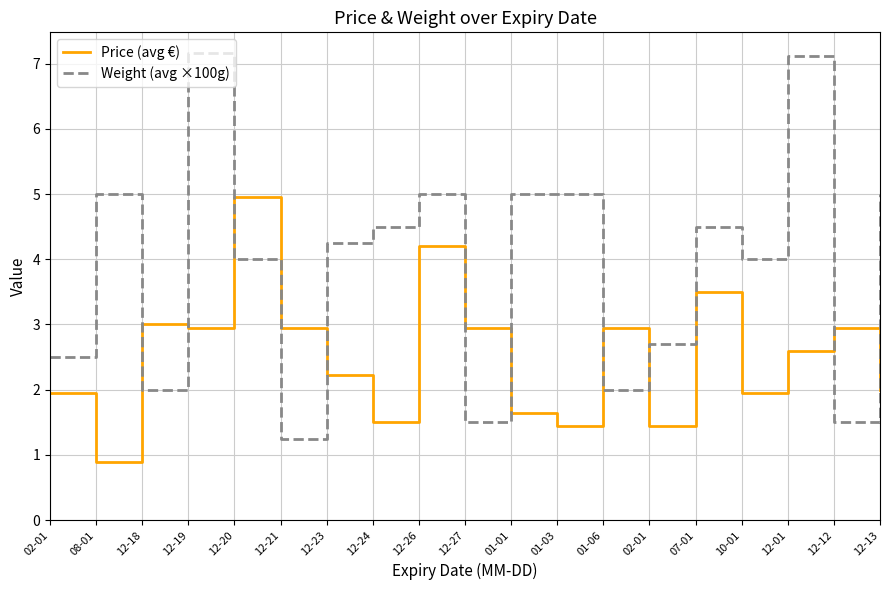

List the series in order of their overall mean, highest first.

Weight (avg ×100g), Price (avg €)